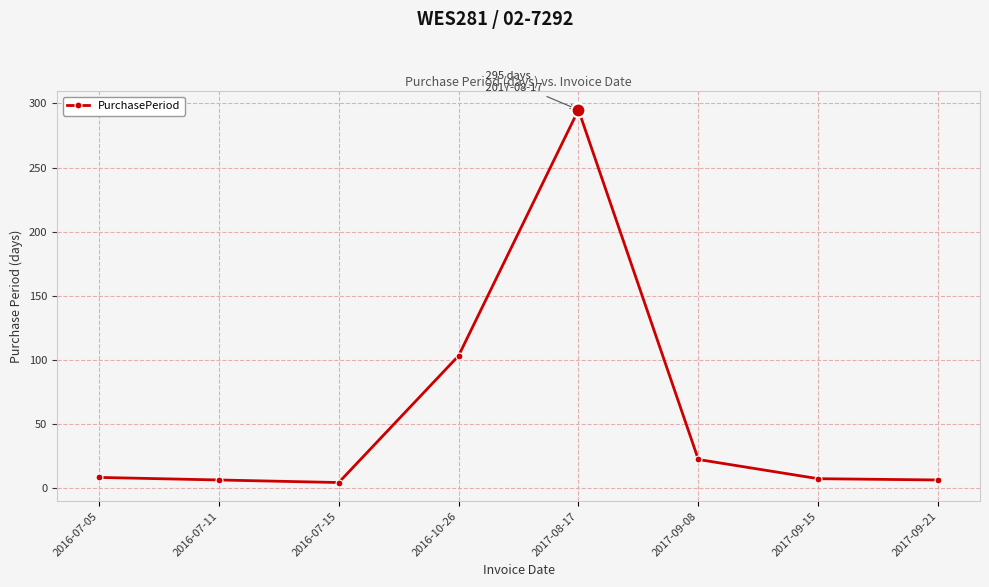

What is the greatest value displayed?

295